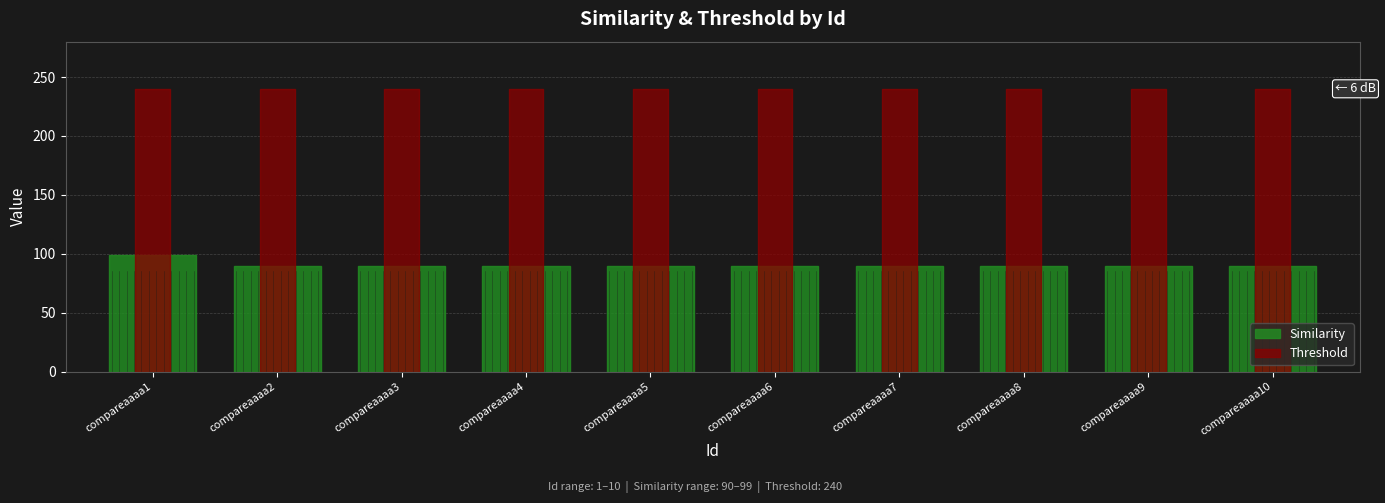

At 2, list the series in order from largest to smallest.

Threshold, Similarity